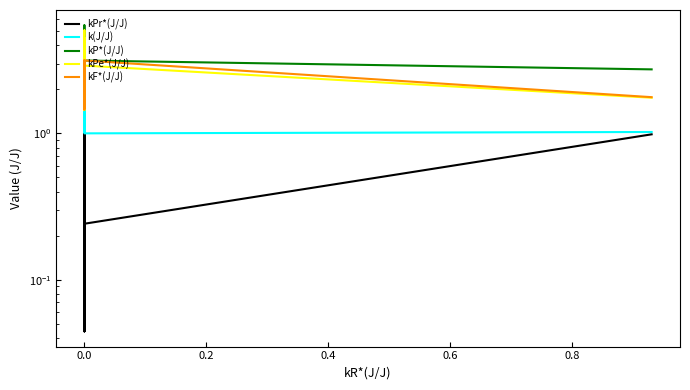

What position from the left is 10?

11